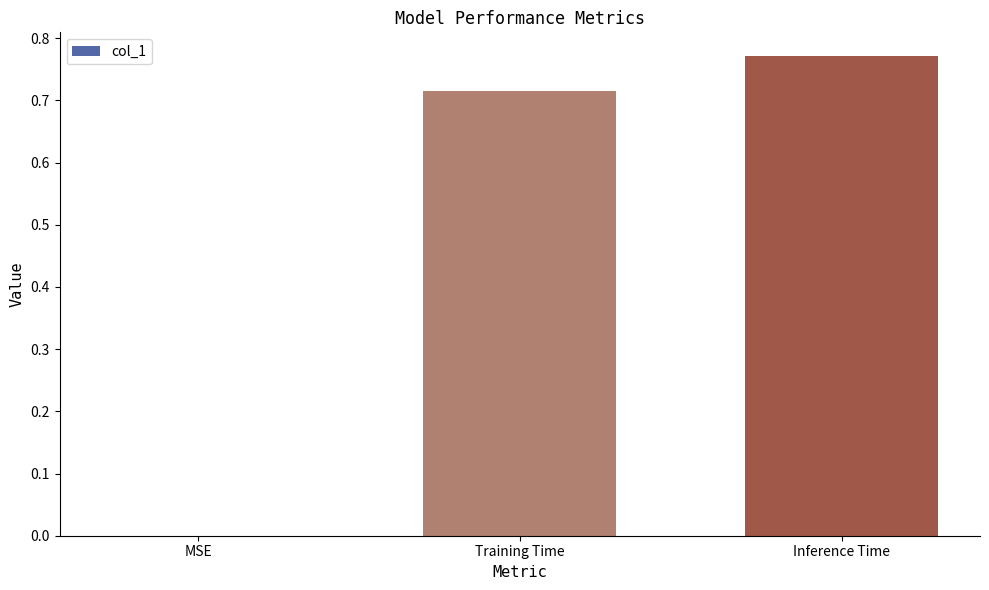

Which category has the highest value across all series?

Inference Time